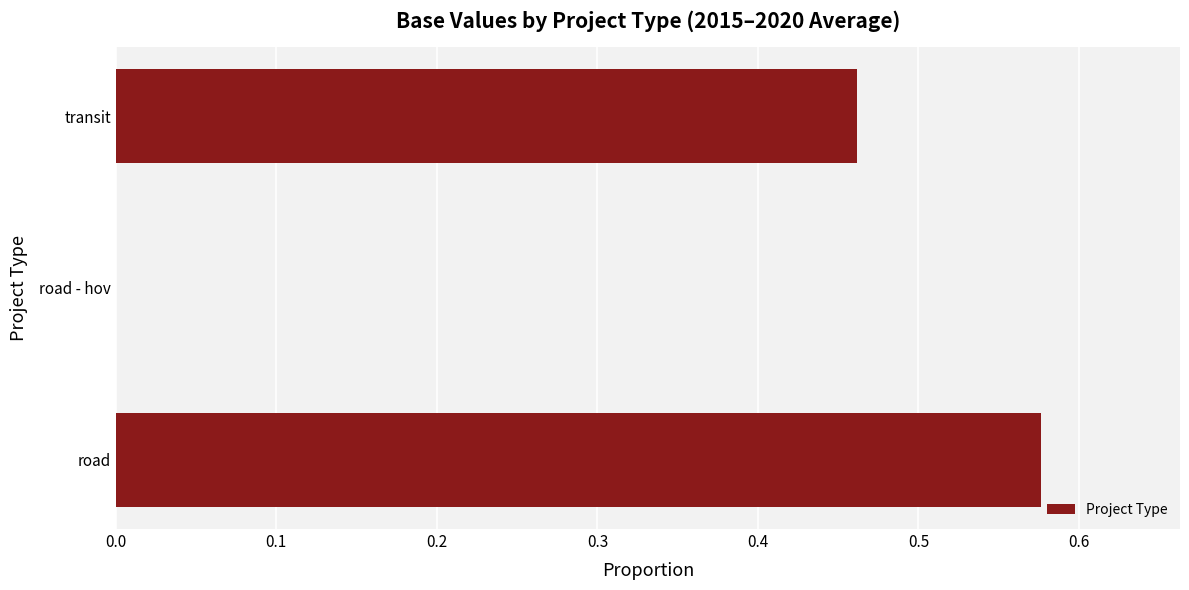

How many positive values are there?

2